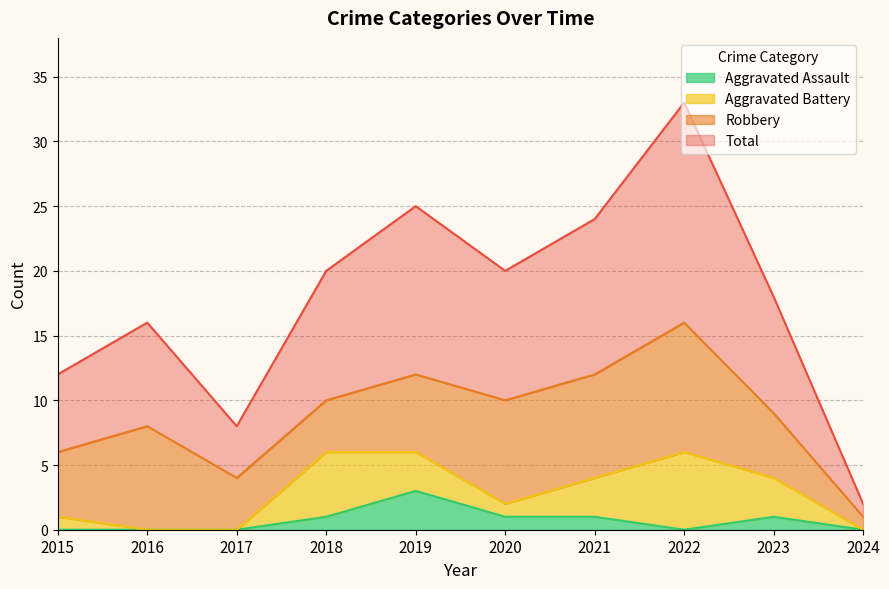

At which category is the sum across all series the highest?

2022